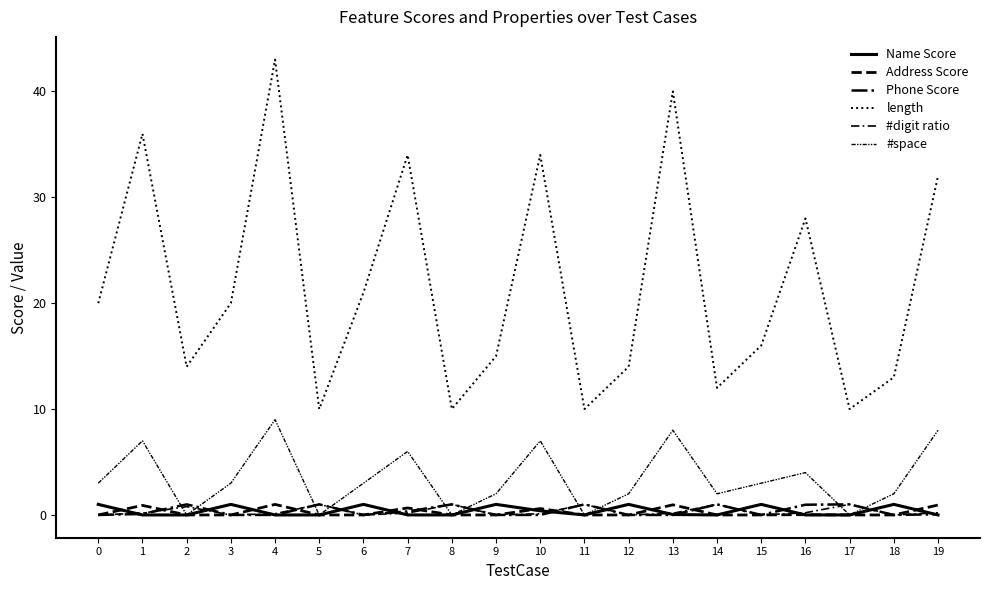

How many interior local peaks does the length series have?

6